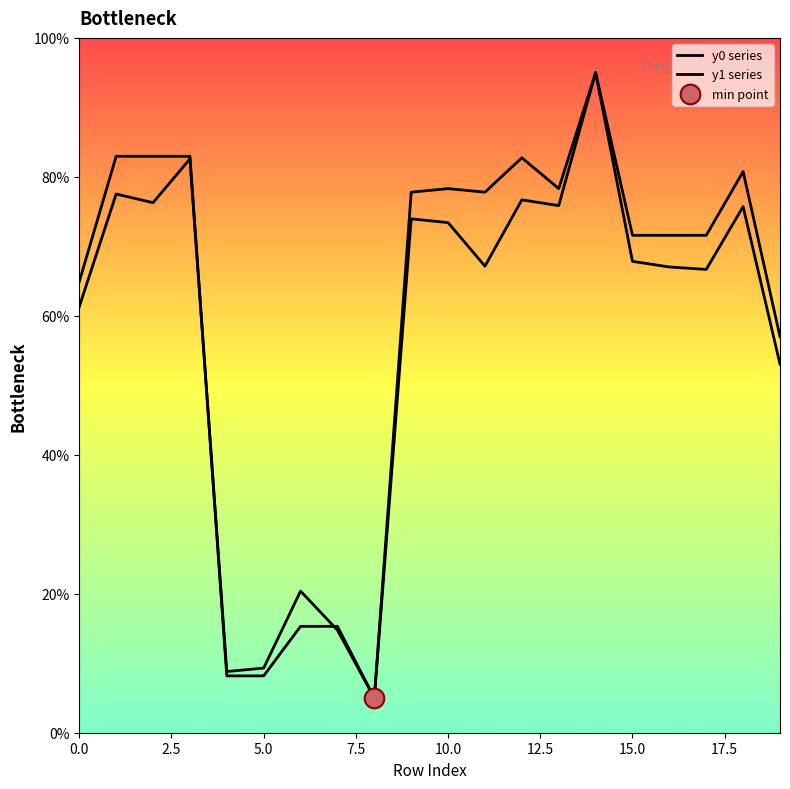

Which series has the largest total across all categories?

y0 series